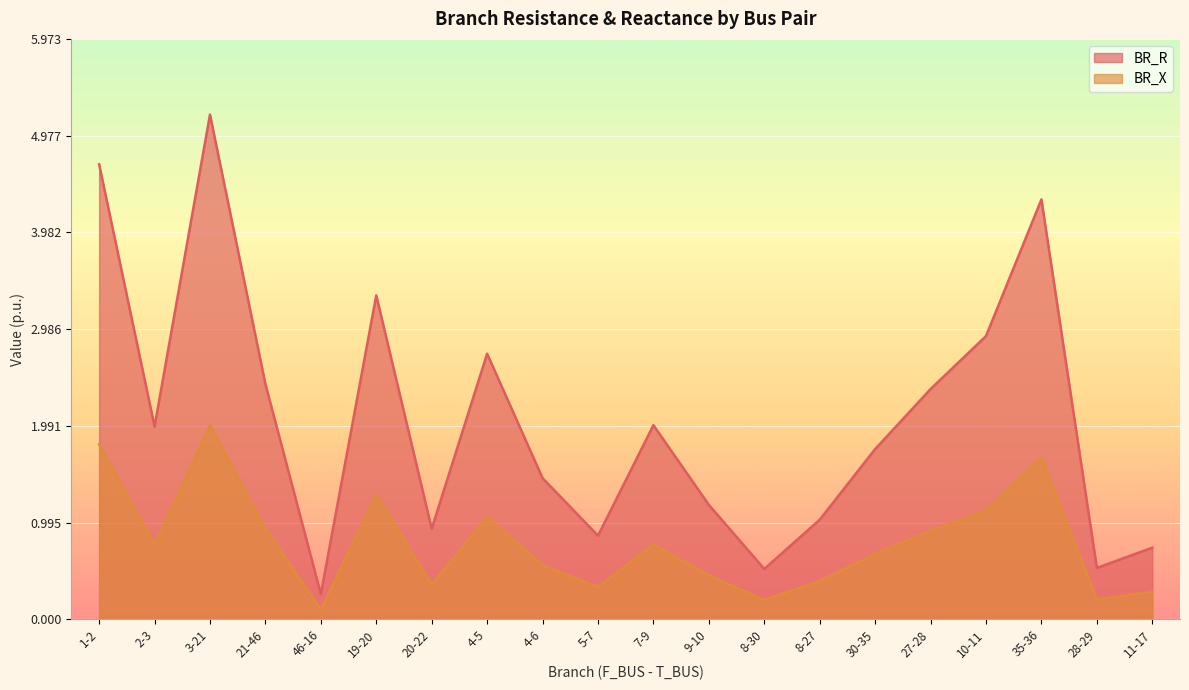

Between 21-46 and 4-6, which series saw the biggest shift?

BR_R